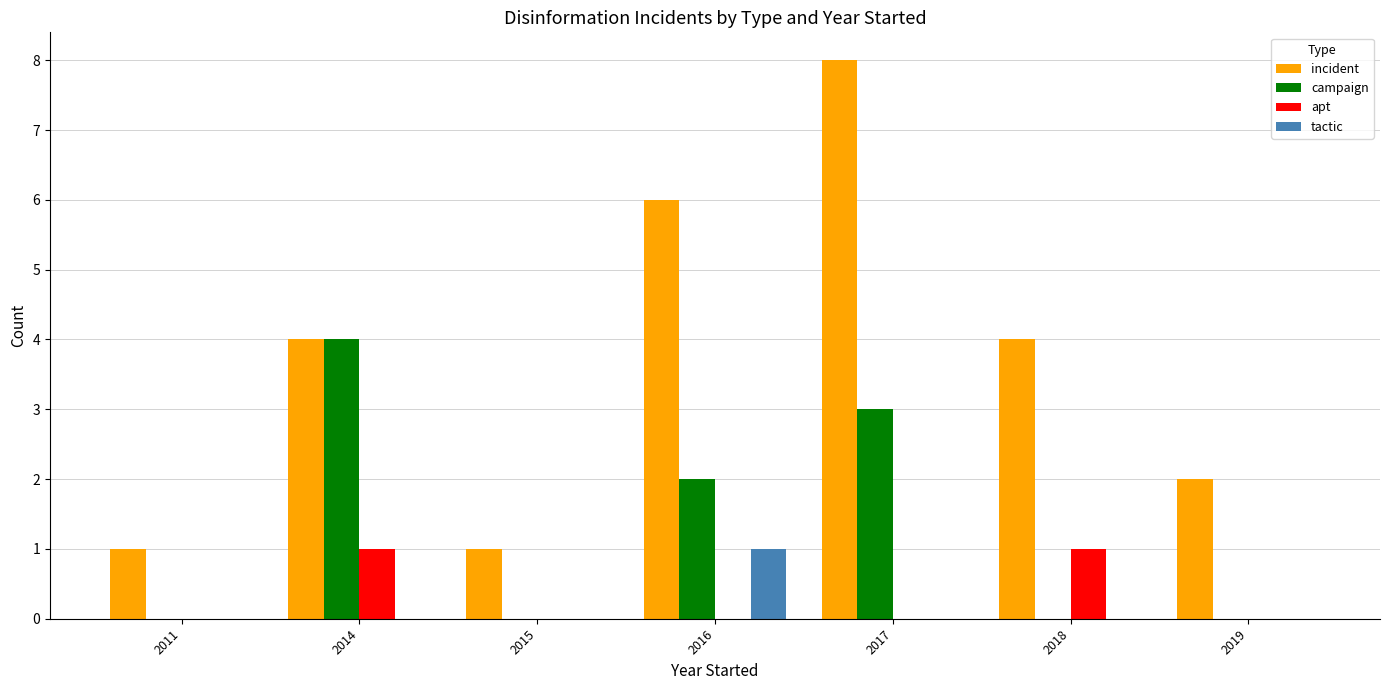

What are all the series names shown in the legend?

incident, campaign, apt, tactic